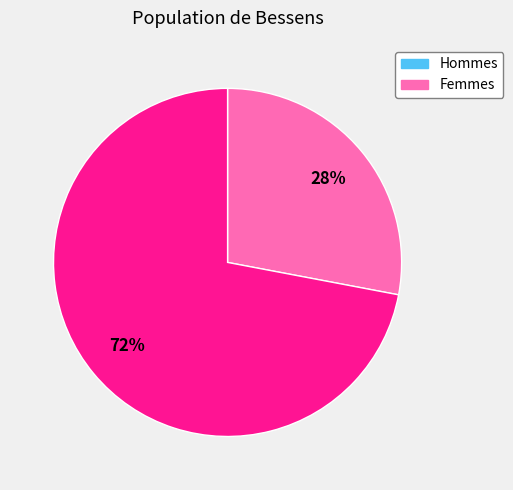

To the nearest percent, what is the difference between the largest and smallest slice percentages?

44%